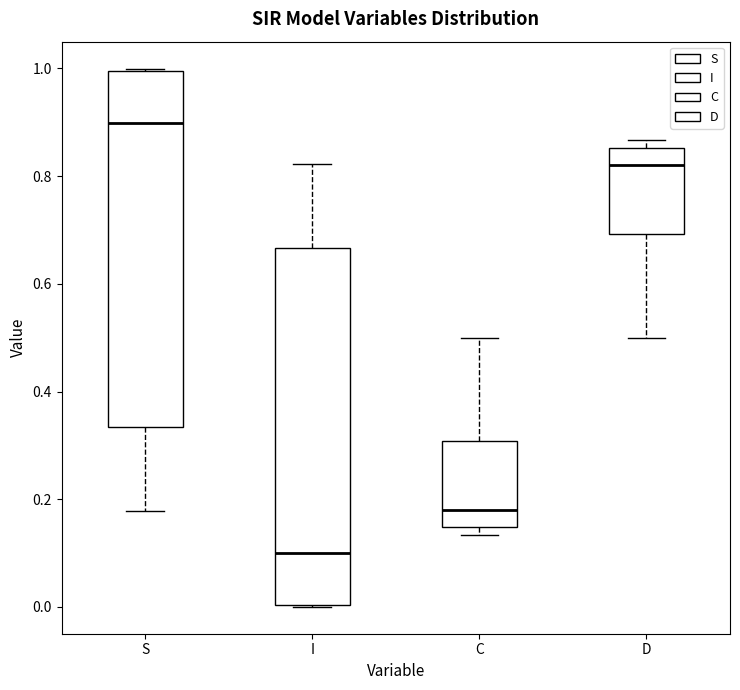

Reading left to right, read every box against the y-axis: the position of its median line, the range the box covers, and the ends of its whiskers. The values are not printed on the chart, so give them approximately, as read against the axis.

S: median 0.90, box 0.34 to 1.00, whiskers 0.18 to 1.00
I: median 0.10, box 0.00 to 0.66, whiskers 0.00 to 0.82
C: median 0.18, box 0.14 to 0.30, whiskers 0.14 (just below the box's lower edge) to 0.50
D: median 0.82, box 0.70 to 0.86, whiskers 0.50 to 0.86 (just above the box's upper edge)